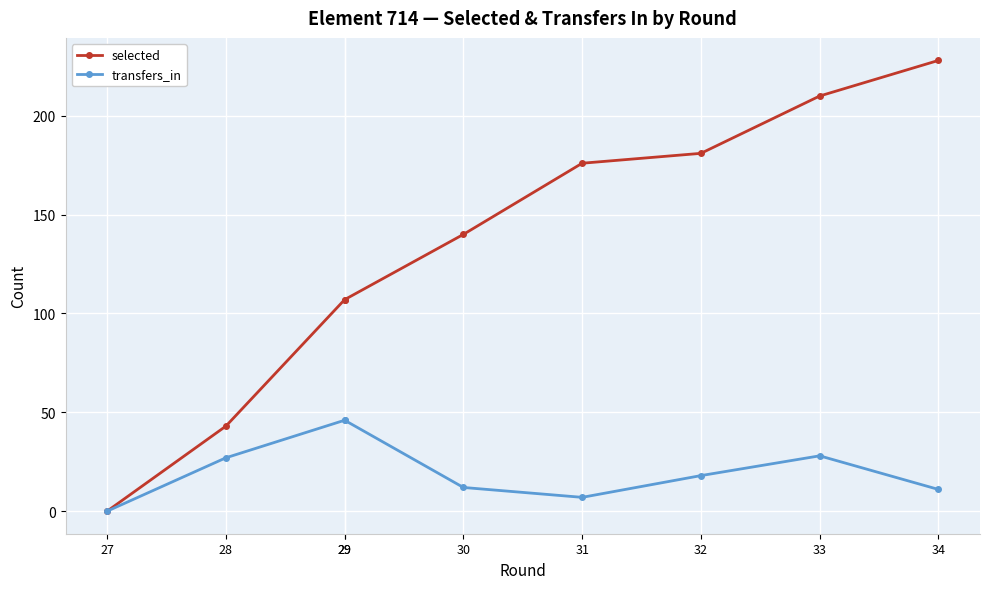

Between 29 and 33, which series saw the biggest shift?

selected